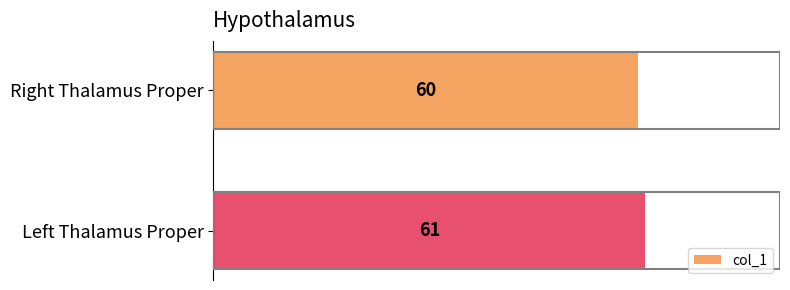

Rank the categories by value from lowest to highest.

Right Thalamus Proper, Left Thalamus Proper